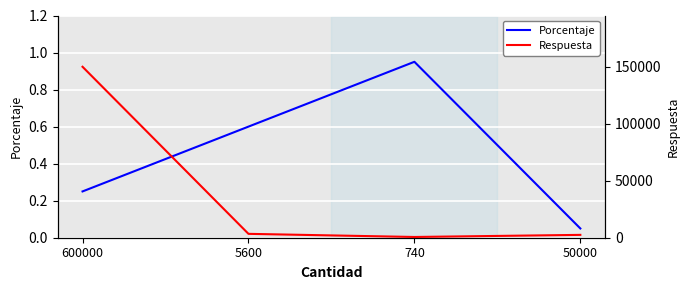

Between 50000 and 740, which is larger?

740